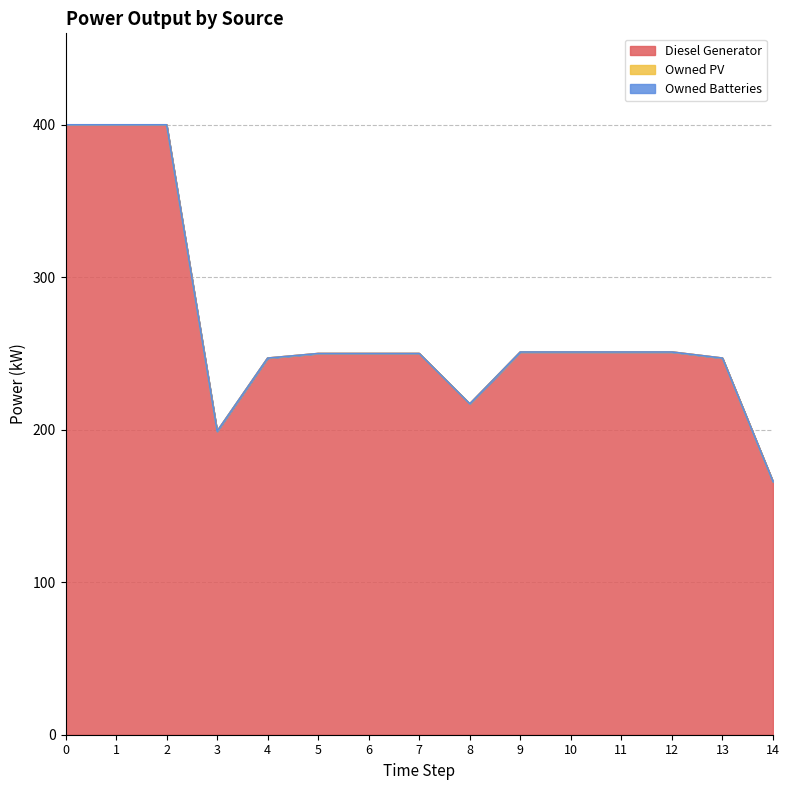

What is the spread (max minus min) of values at 2?

400